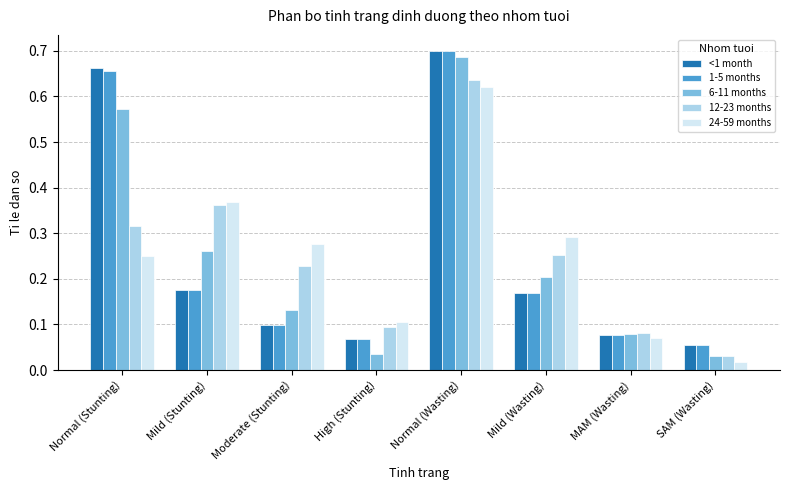

At which category does the chart reach its minimum across all series?

SAM (Wasting)